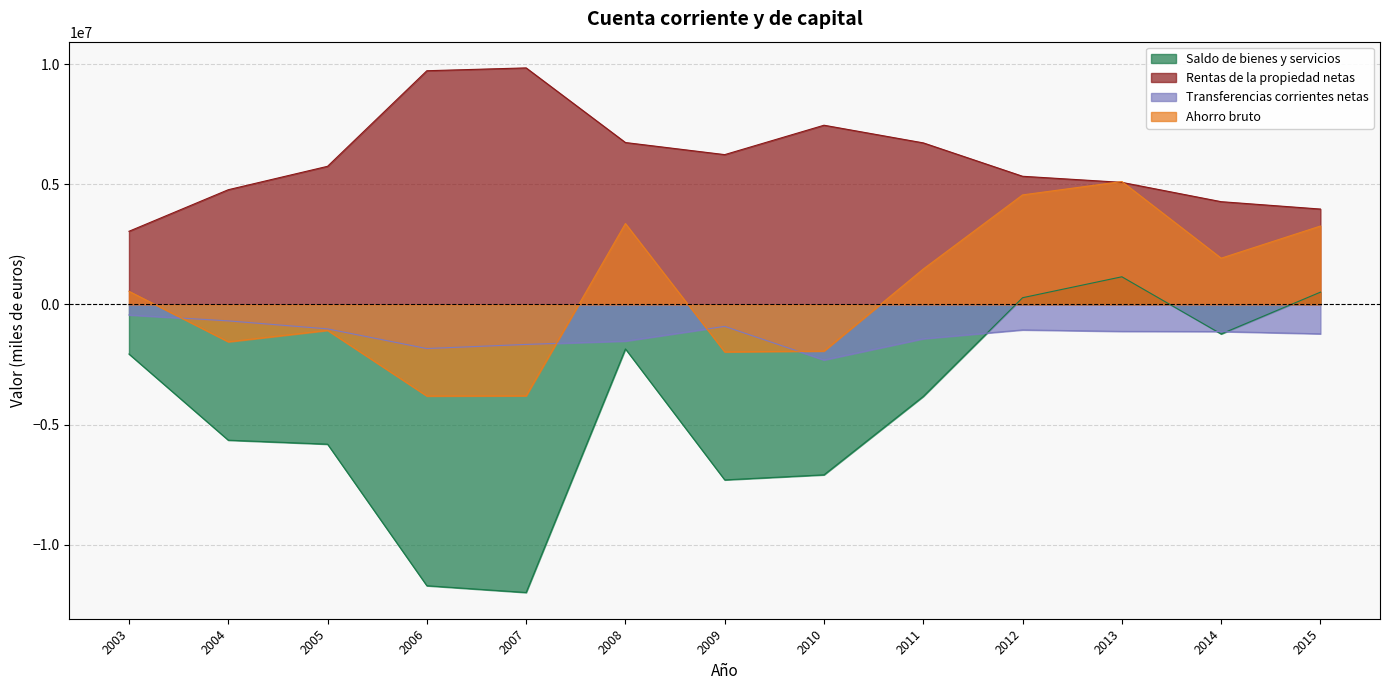

How many data points does each series have?

13